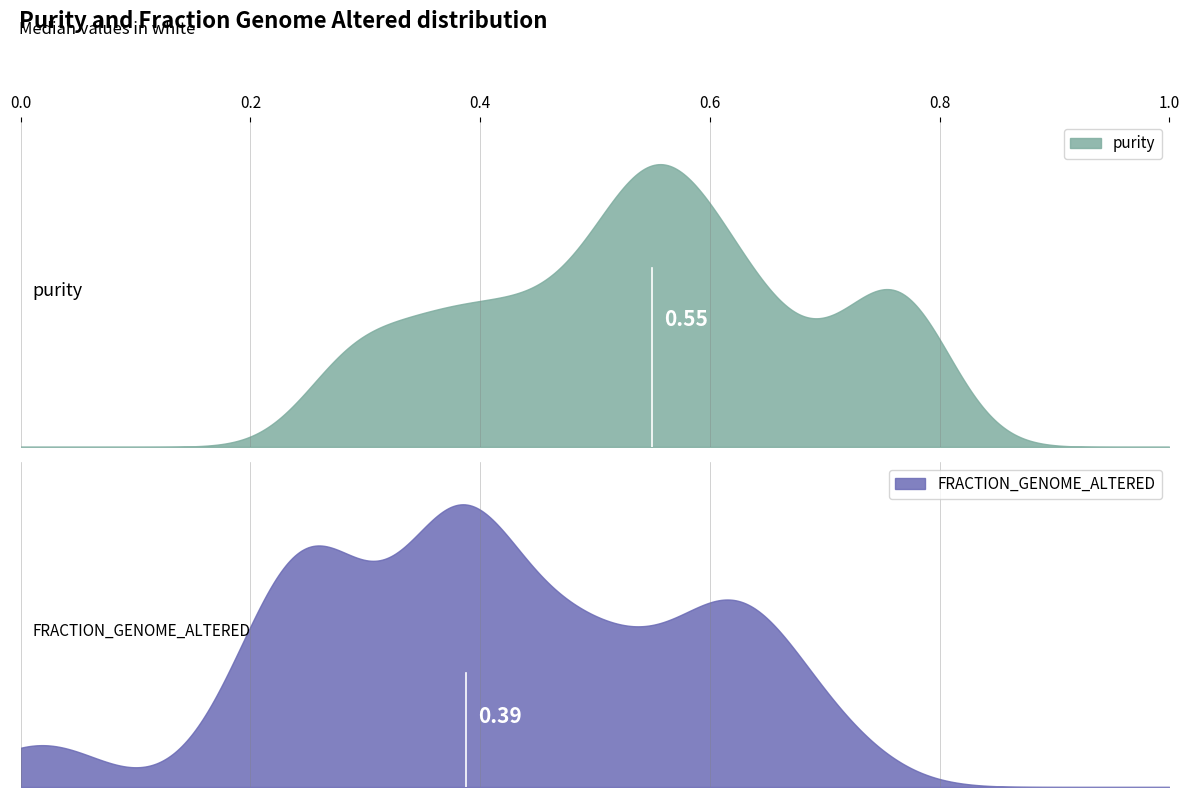

What is the difference between the maximum and minimum values in the FRACTION_GENOME_ALTERED series?

0.7